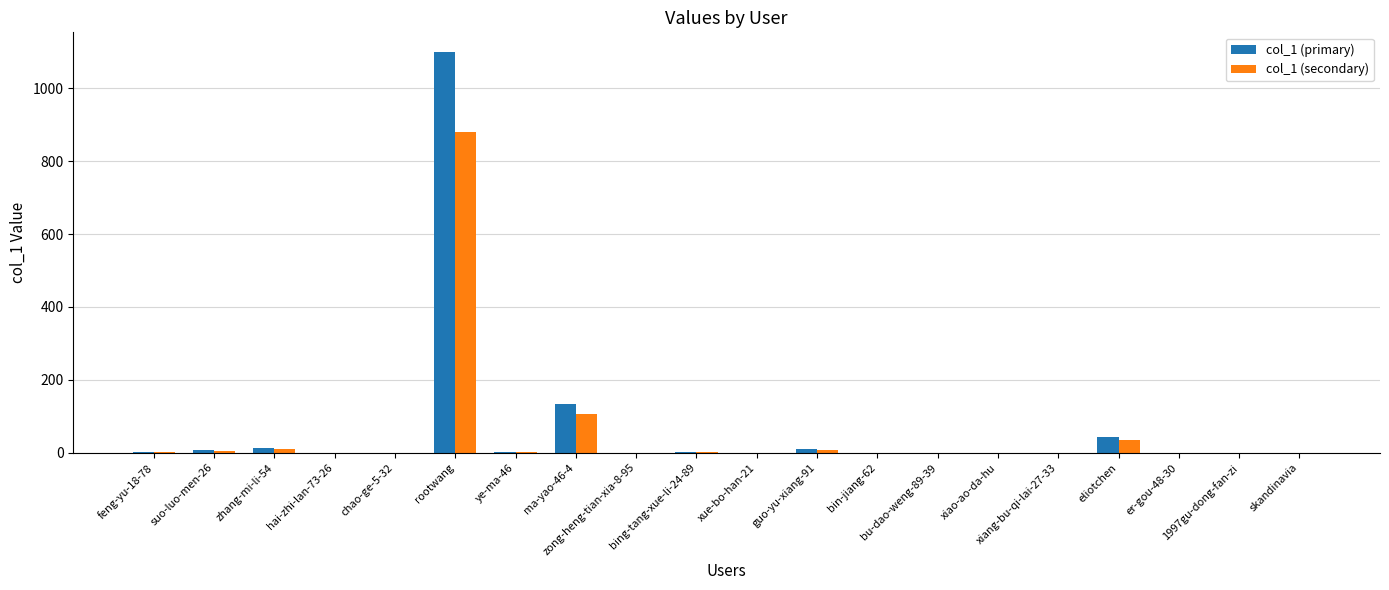

Which series has the widest spread of values?

col_1 (primary)